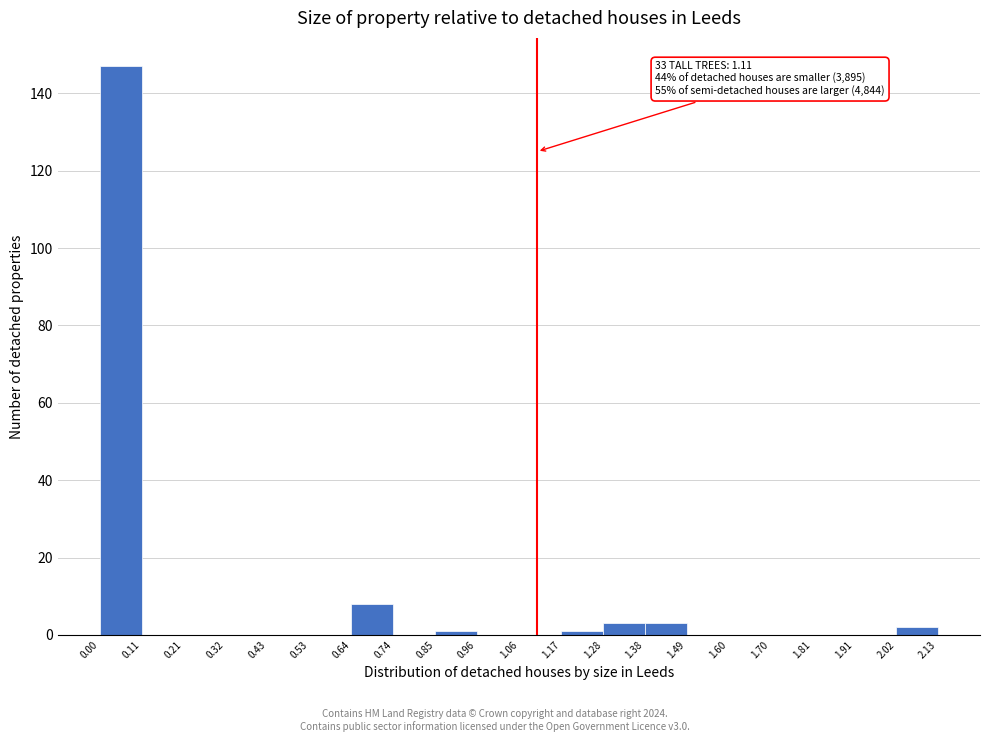

Over which range of the x-axis is the bar tallest?

0.00 to 0.11